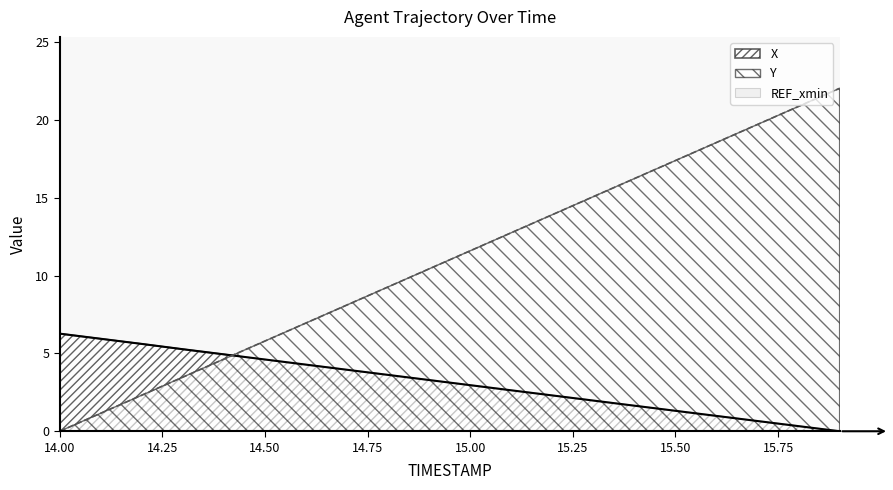

What is the value of the X point at the 8th from the left?

3.9